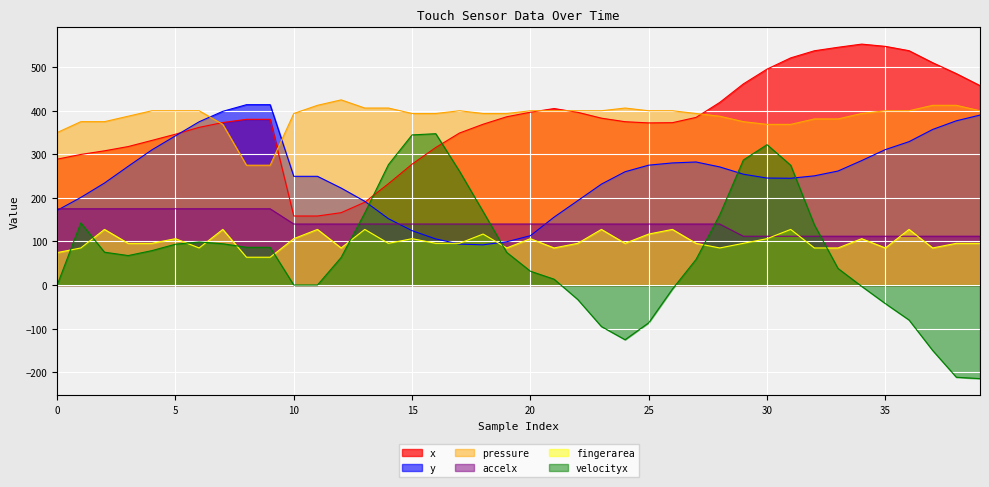

Rank the series at 13 from lowest to highest value.

fingerarea, accelx, velocityx, x, y, pressure